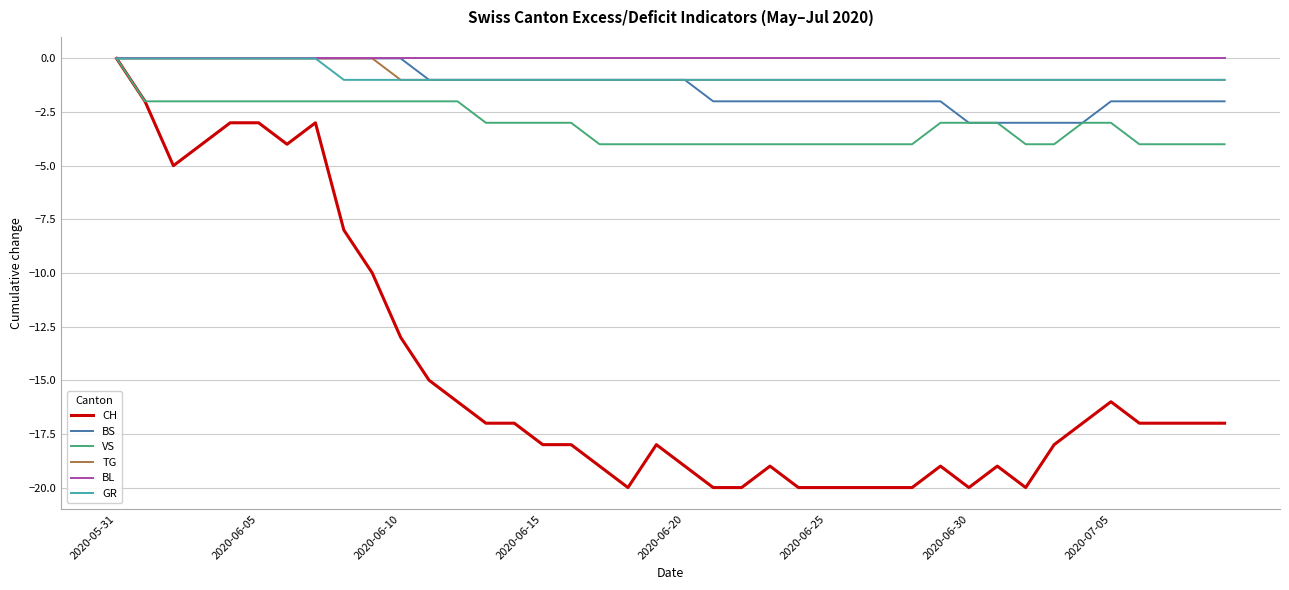

True or false: CH has more than 1 points higher than both neighbors.

True